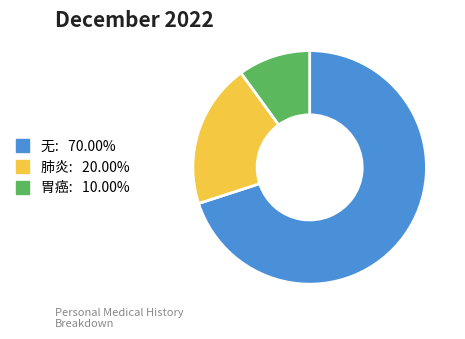

Rank the categories by value from lowest to highest.

胃癌, 肺炎, 无